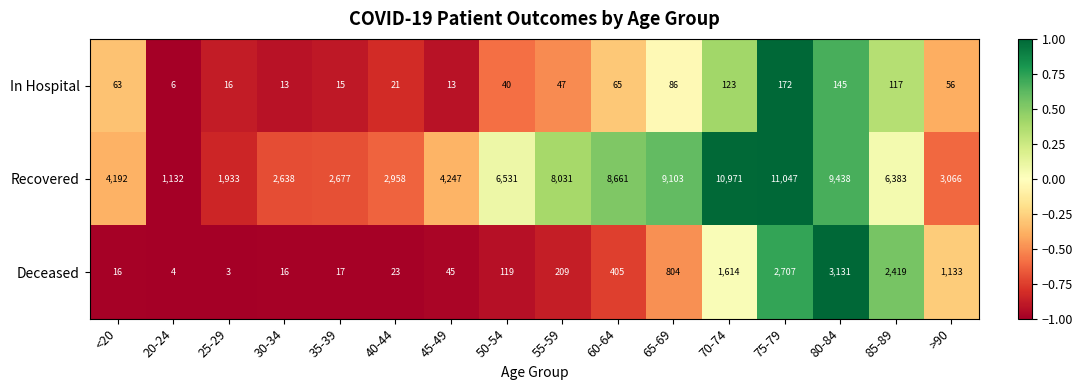

How many categories are shown in the chart?

16